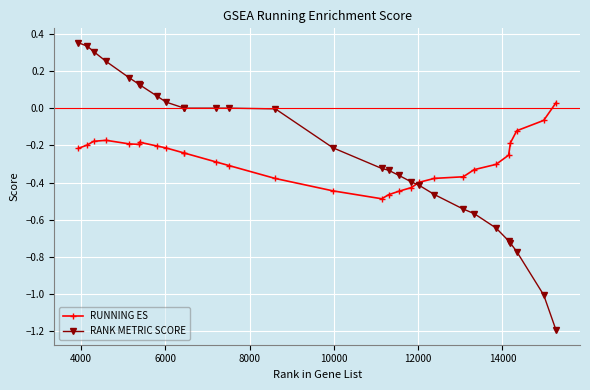

What is the smallest value displayed?

-1.2